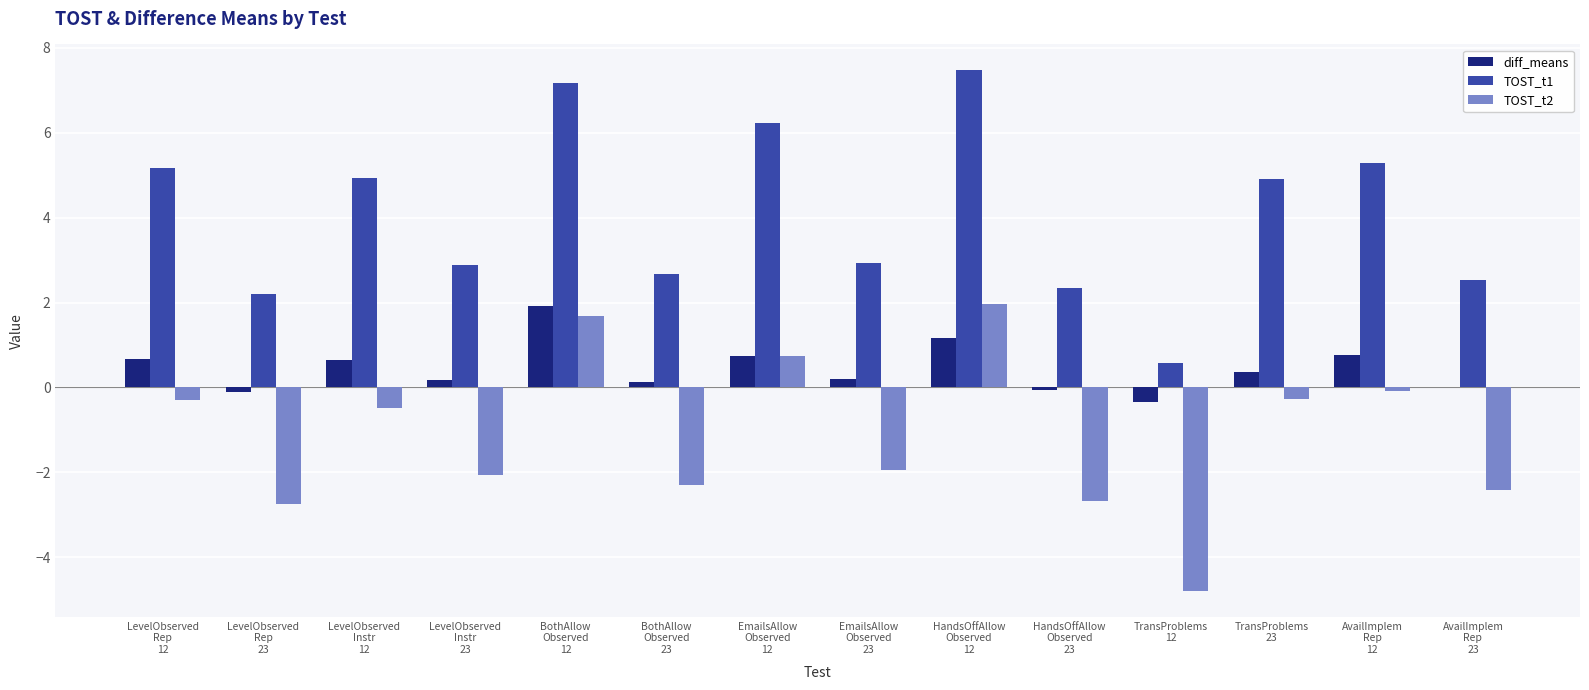

Between BothAllow
Observed
12 and TransProblems
12, which series saw the biggest shift?

TOST_t1